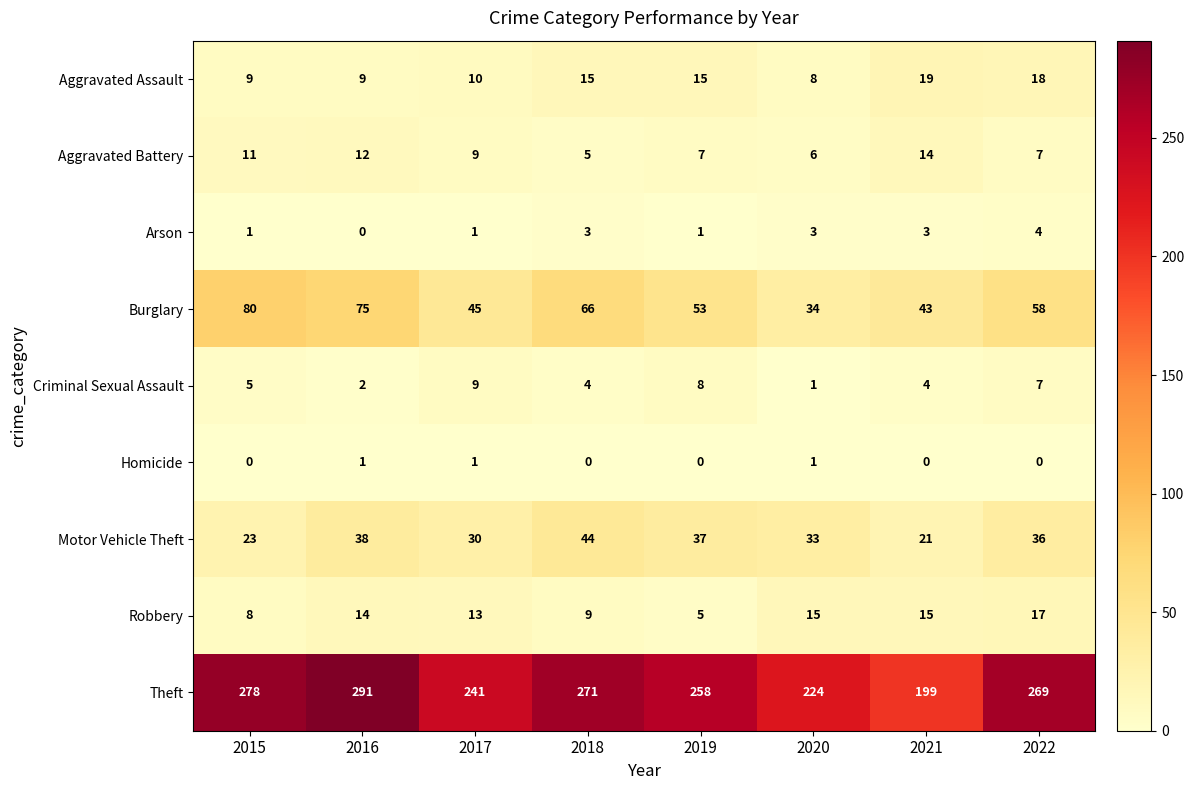

List the labels in order of Motor Vehicle Theft value, largest first.

2018, 2016, 2019, 2022, 2020, 2017, 2015, 2021